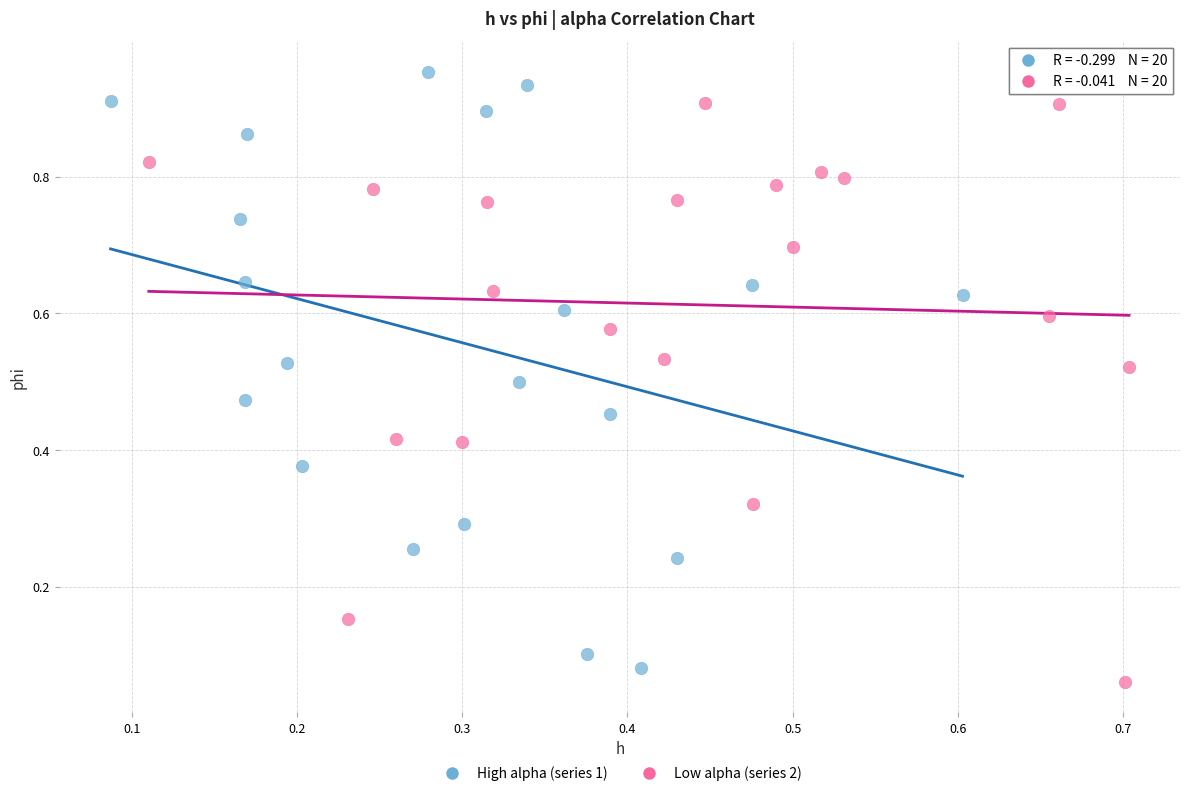

Which series contains the highest Y value?

High alpha (series 1)